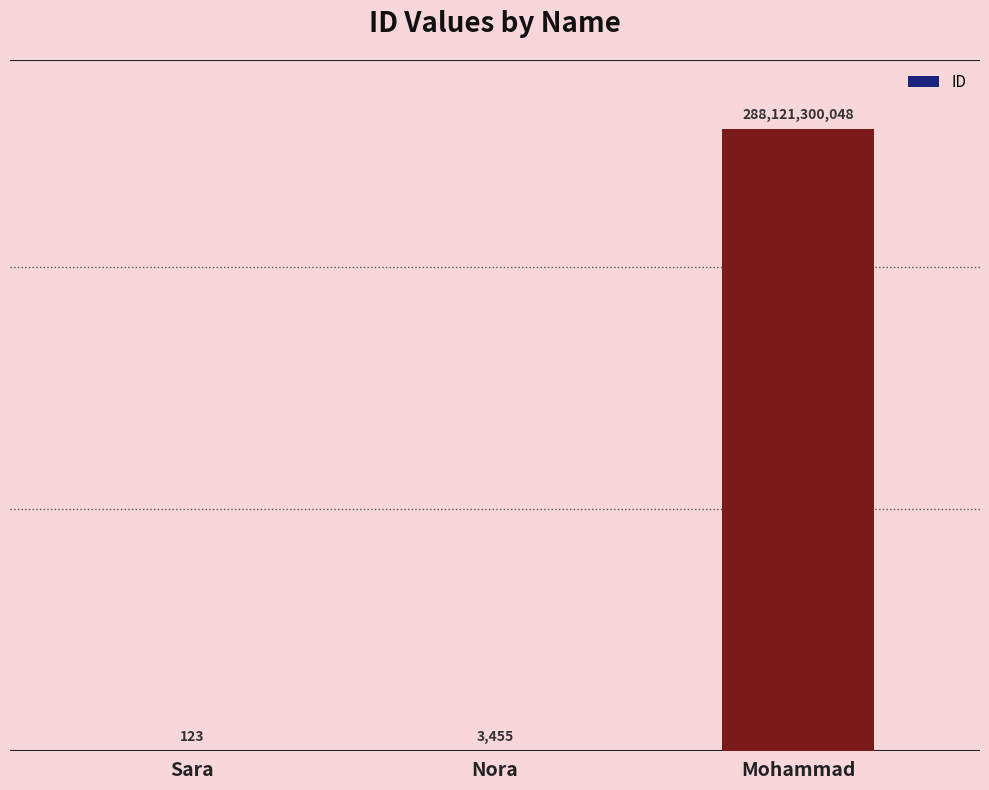

Are the bars horizontal?

No